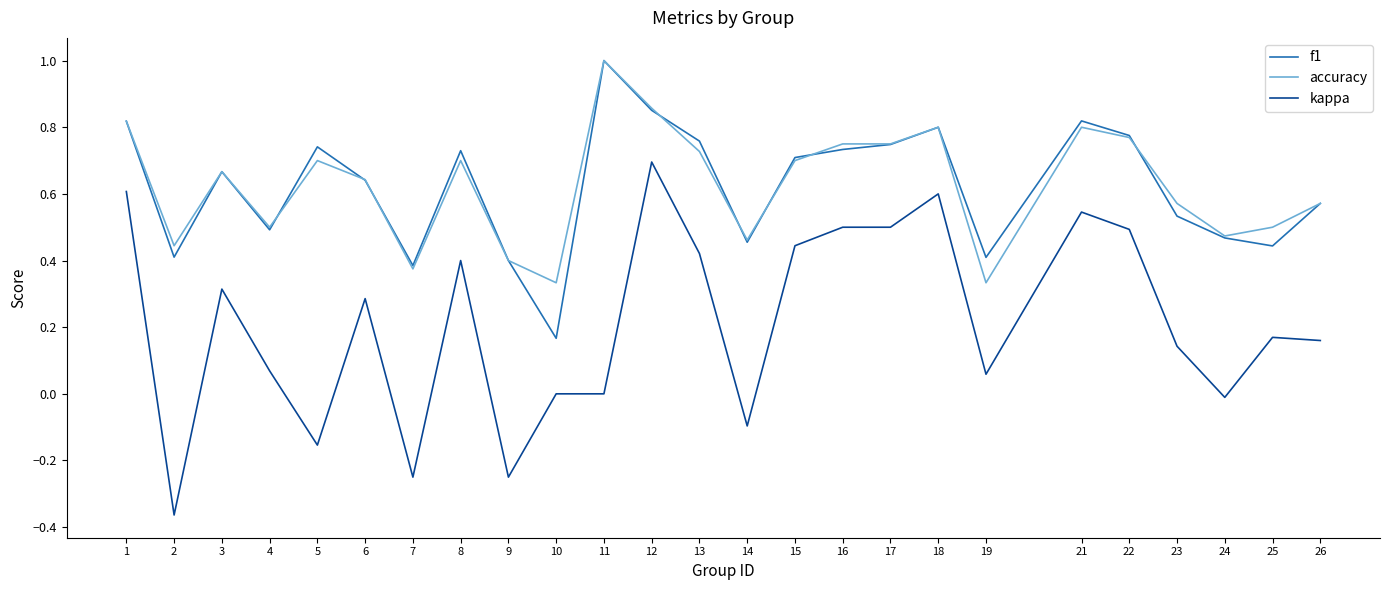

The accuracy series shows 0.7 at 9. True or false?

False